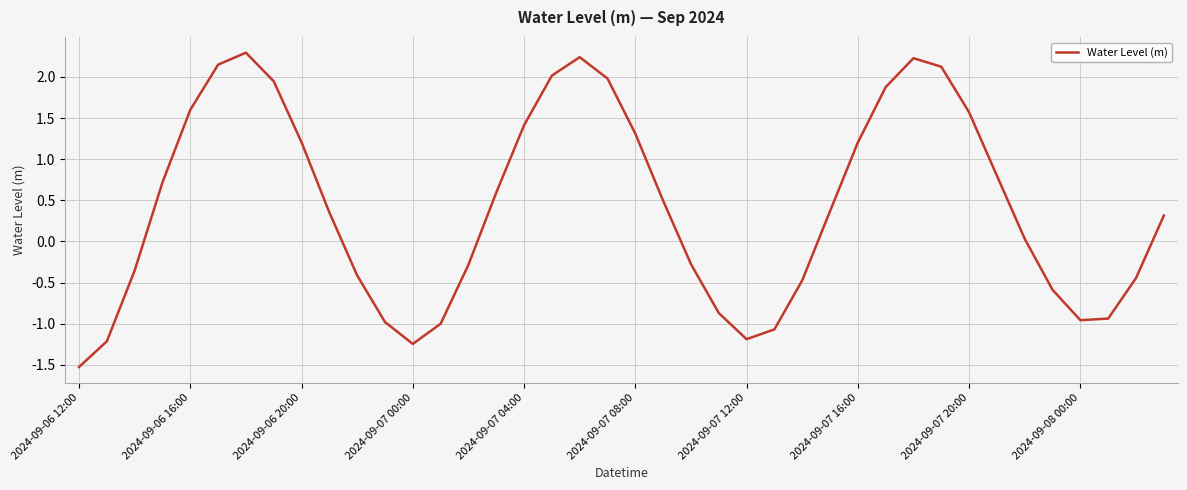

What is the smallest value displayed?

-1.5